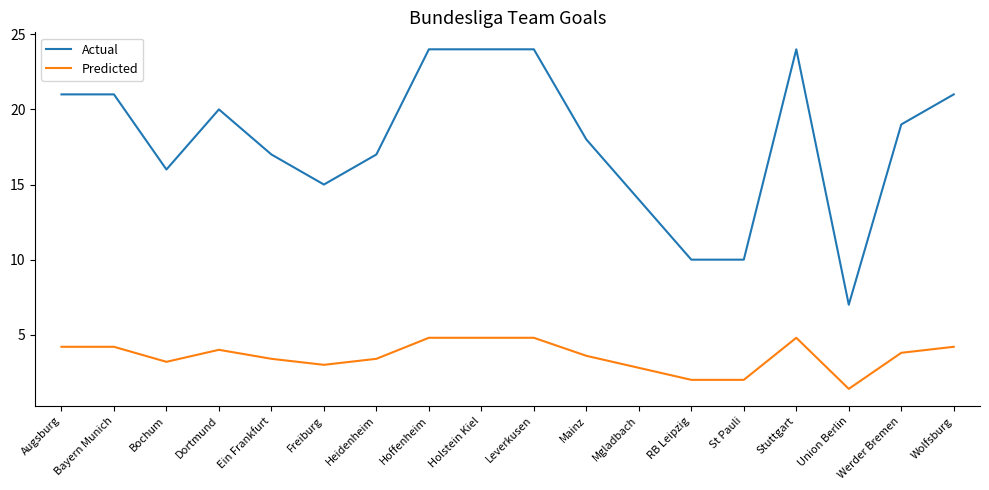

How many lines are shown in the chart?

2